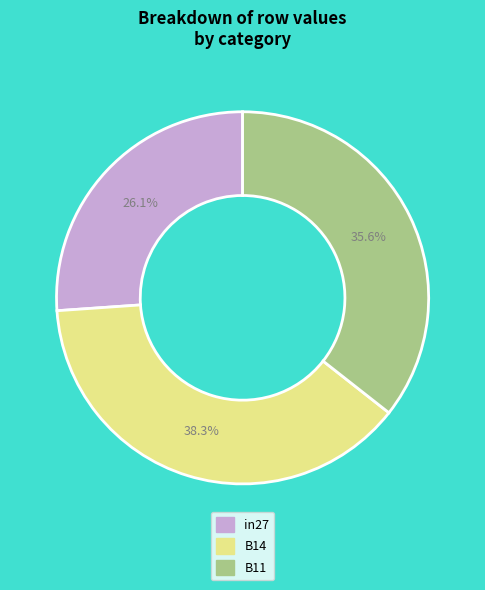

Which category has the smallest portion of the pie?

in27